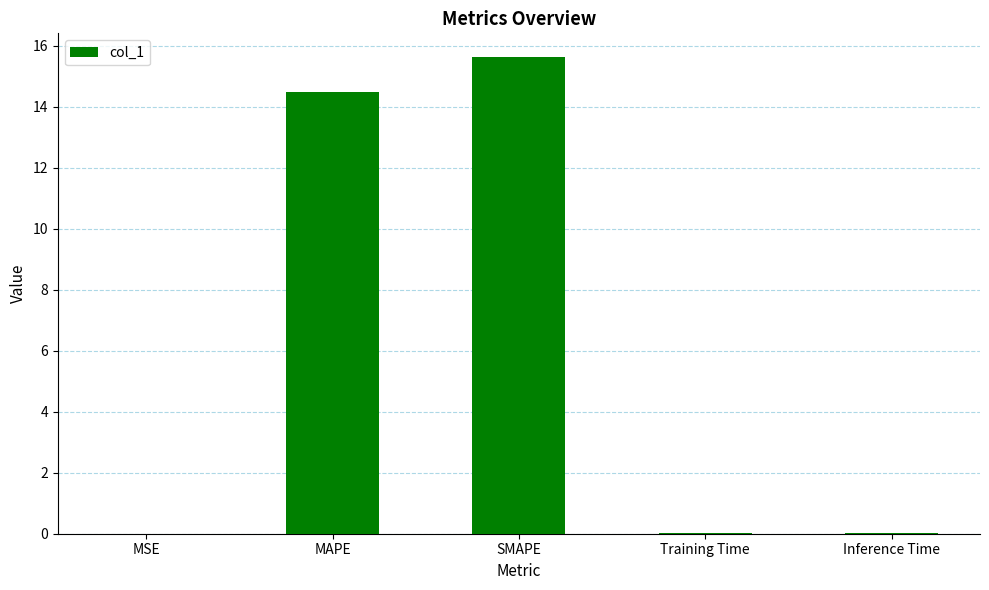

Are the bars horizontal?

No